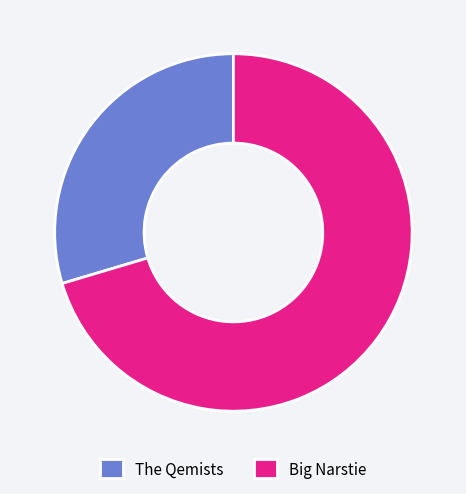

Is there any slice that represents more than half of the pie?

Yes